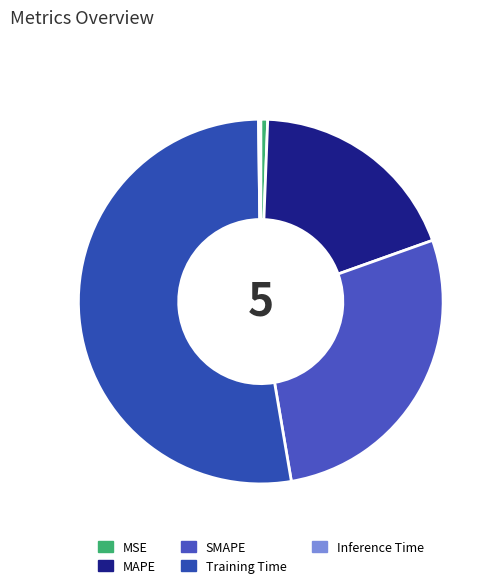

Combined, do SMAPE and MAPE account for over 50%?

No